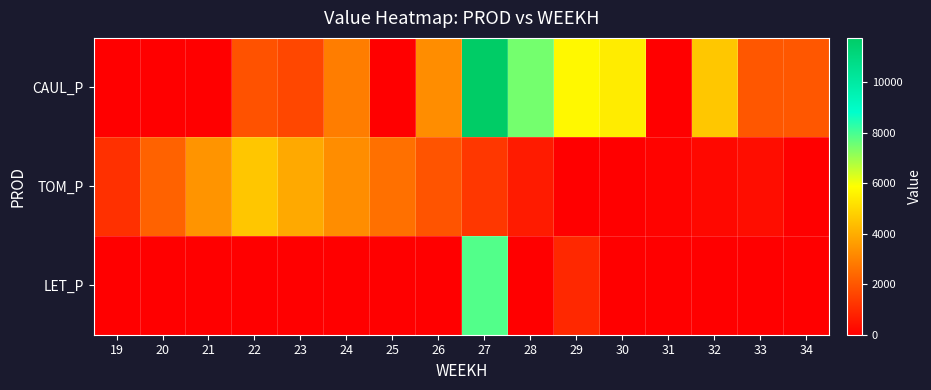

At which category is the sum across all series the highest?

27